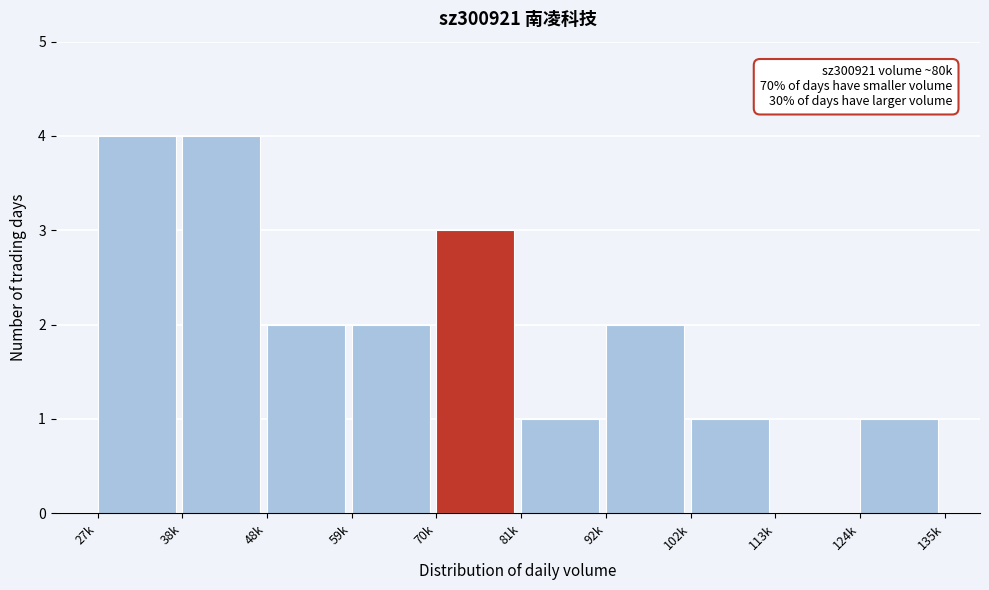

Reading right to left, extract all data points from this chart.

124k=1	113k=0	102k=1	92k=2	81k=1	70k=3	59k=2	48k=2	38k=4	27k=4